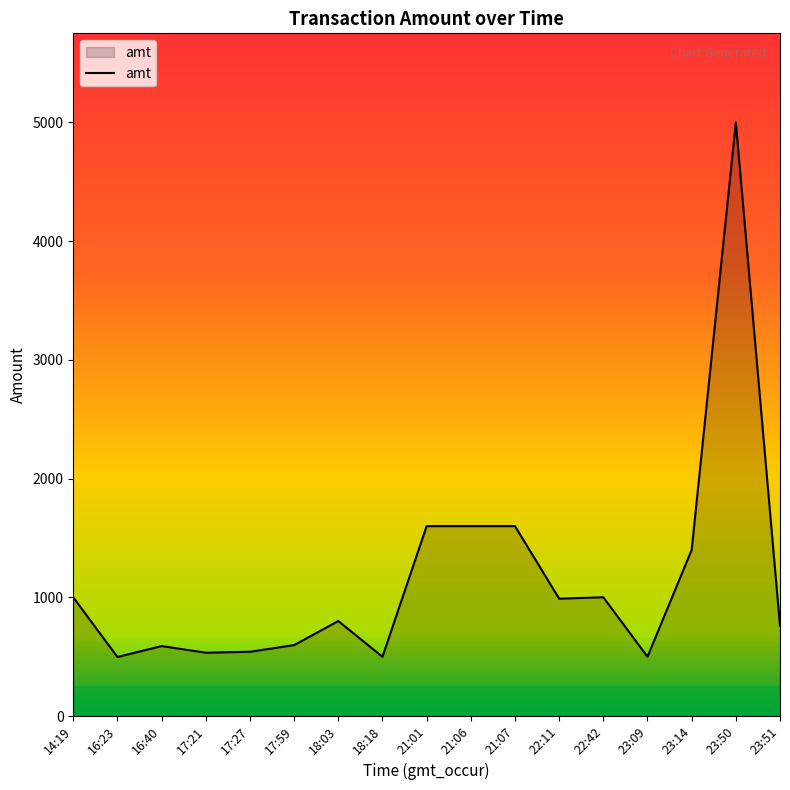

What is the greatest value displayed?

5000.0